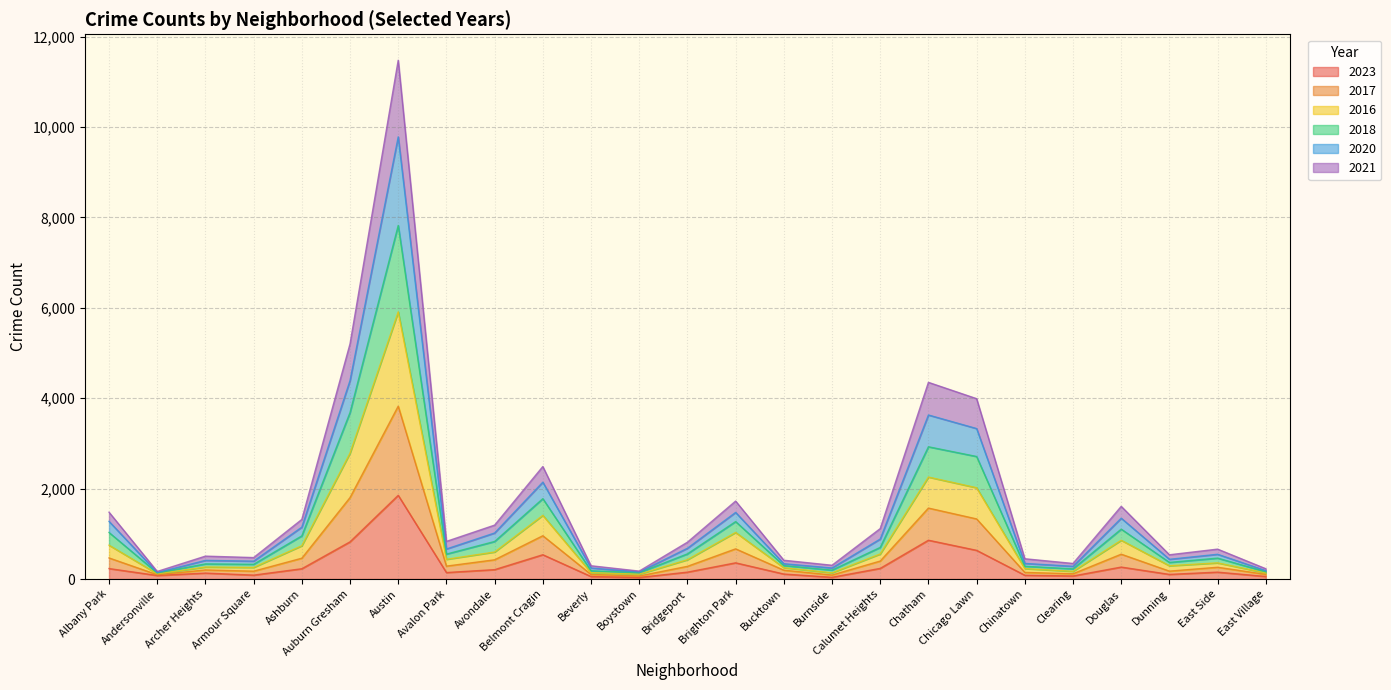

How many interior local valleys does the 2018 series have?

7